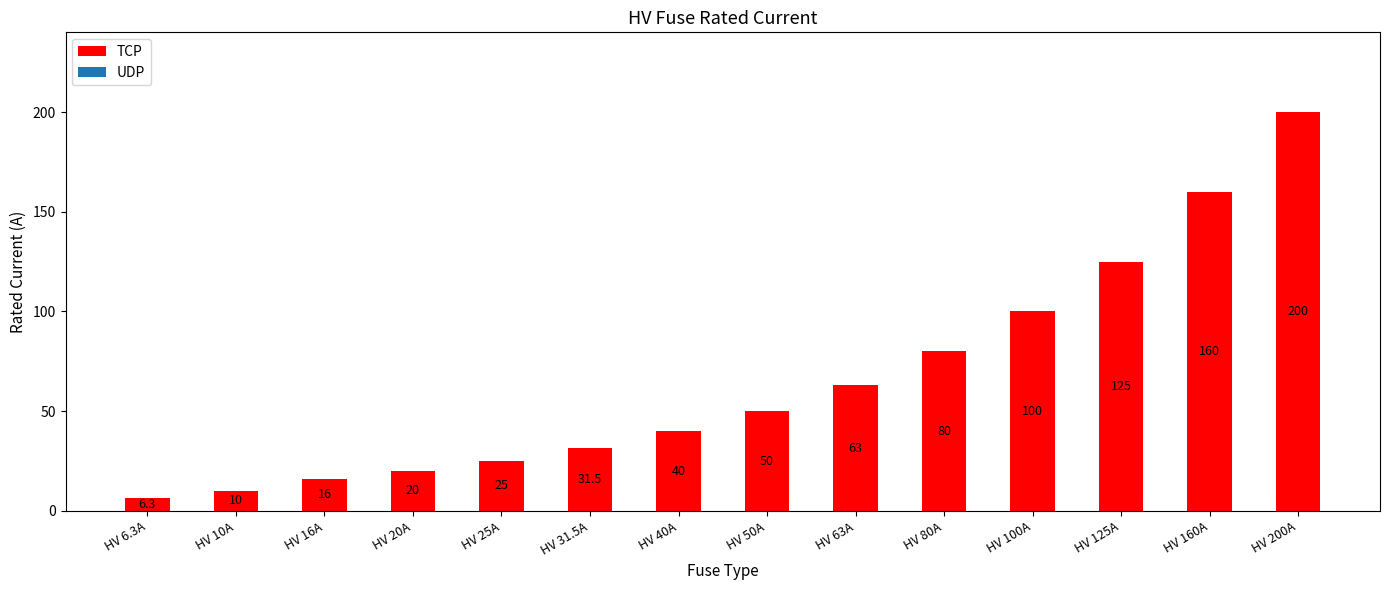

The chart shows a value of 85.7 at HV 50A. True or false?

False